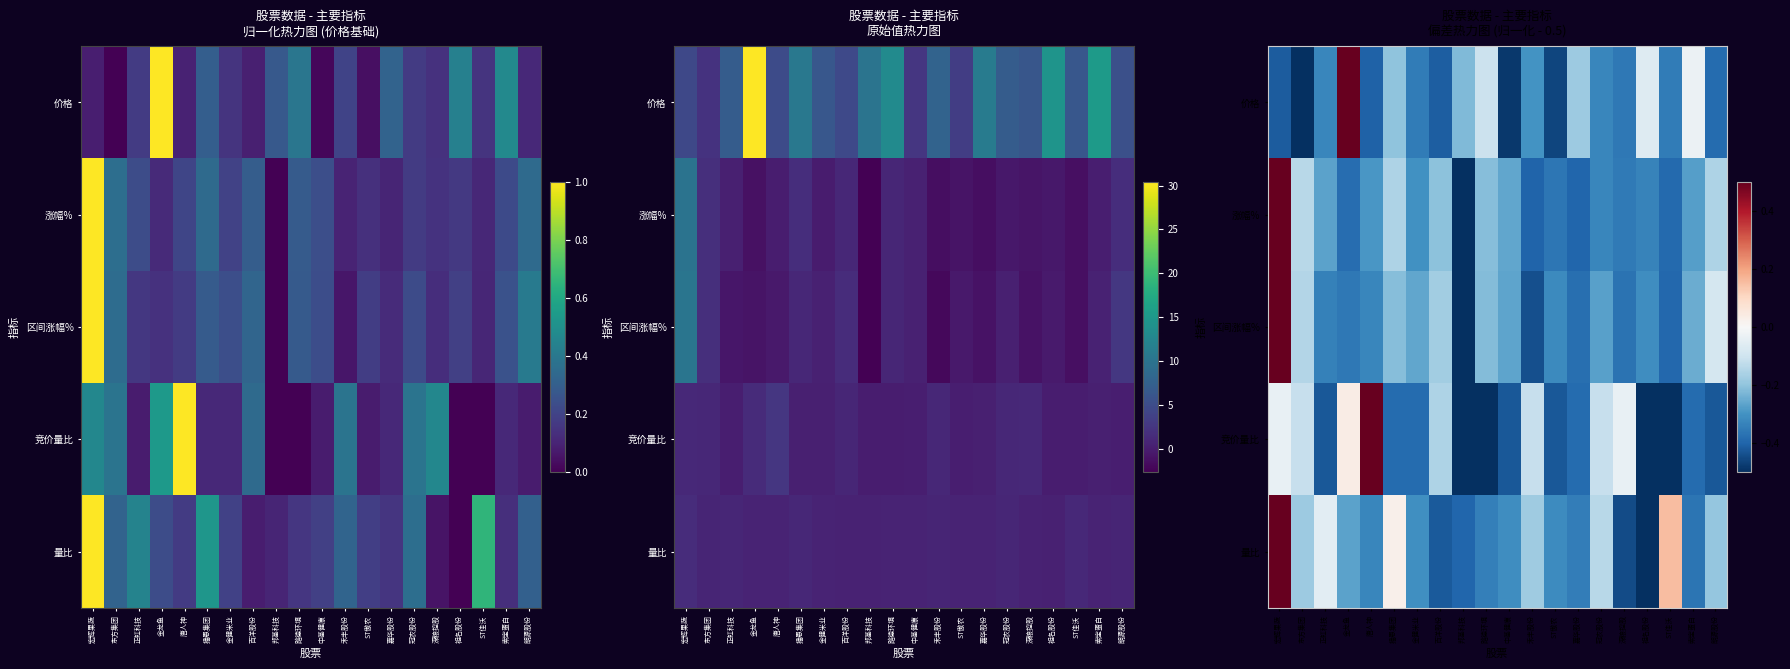

At which label does 量比 reach its peak?

宏辉果蔬